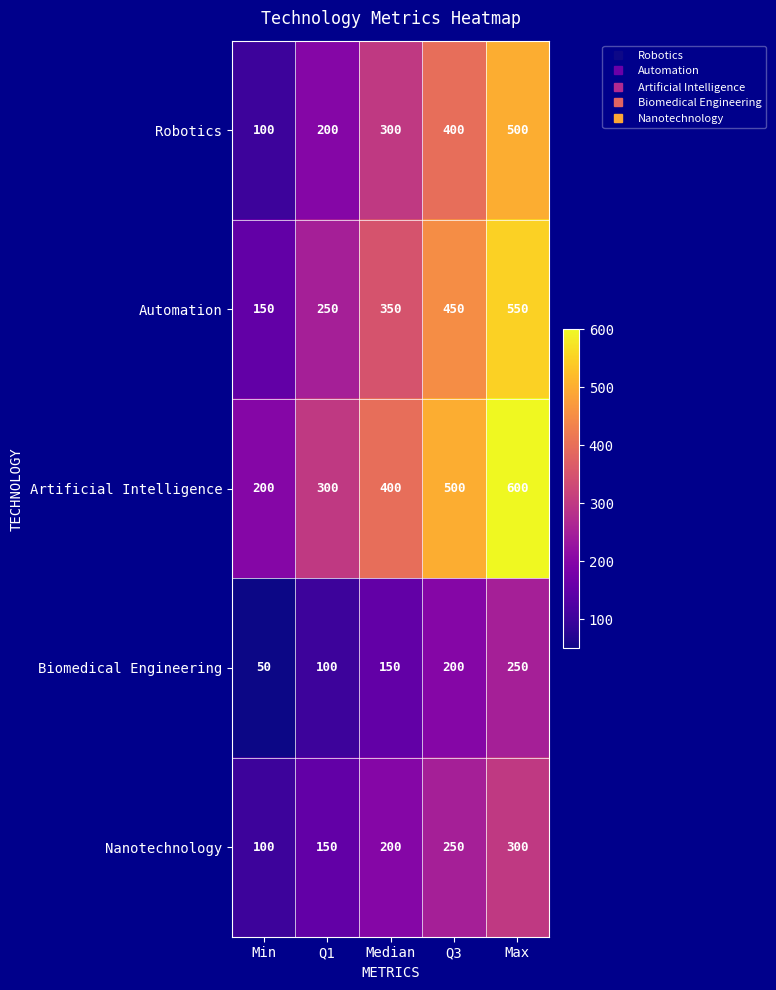

What is the maximum value for Nanotechnology?

300